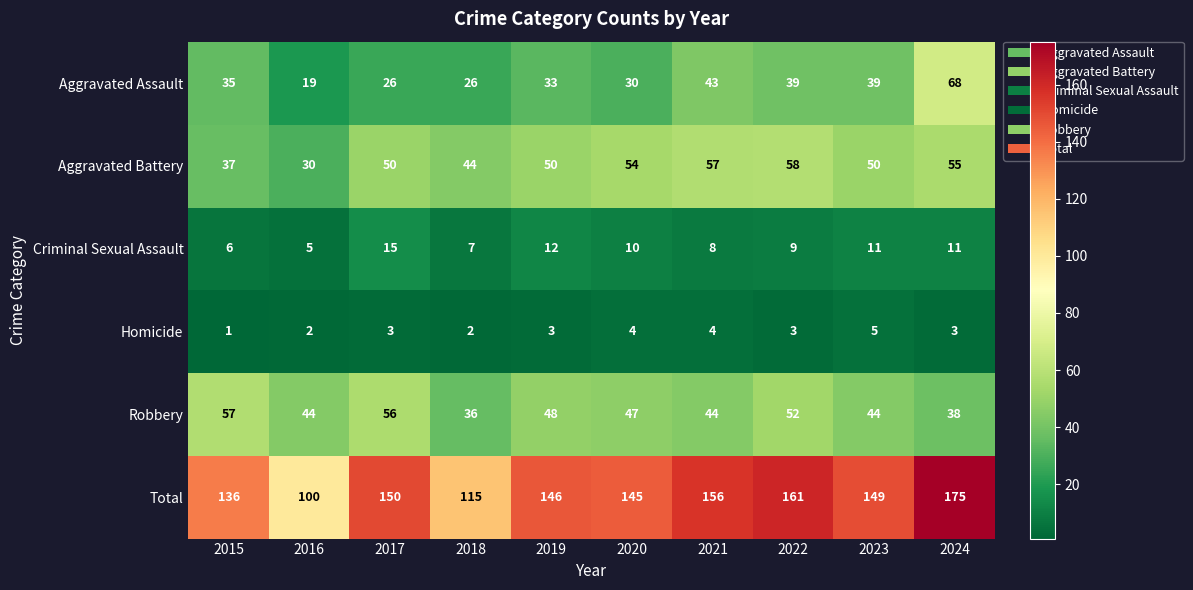

What is the minimum value for Total?

100